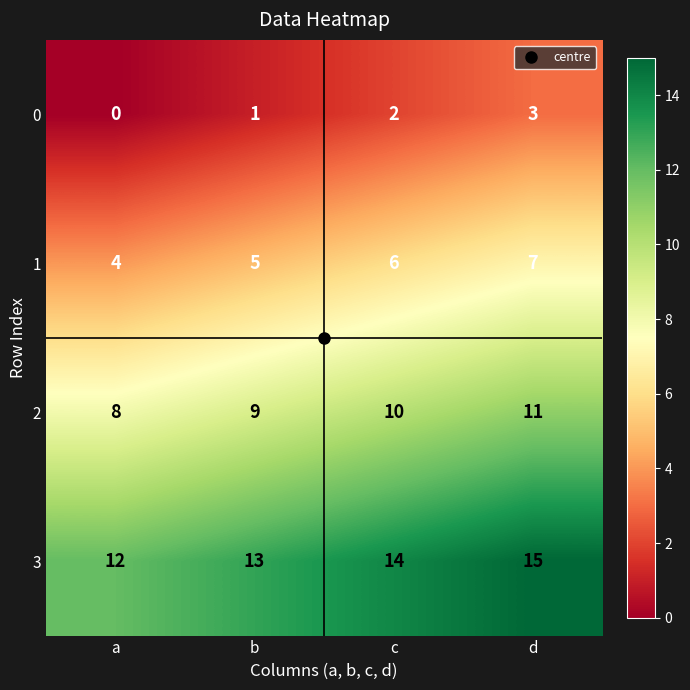

Which series has the largest total across all categories?

3